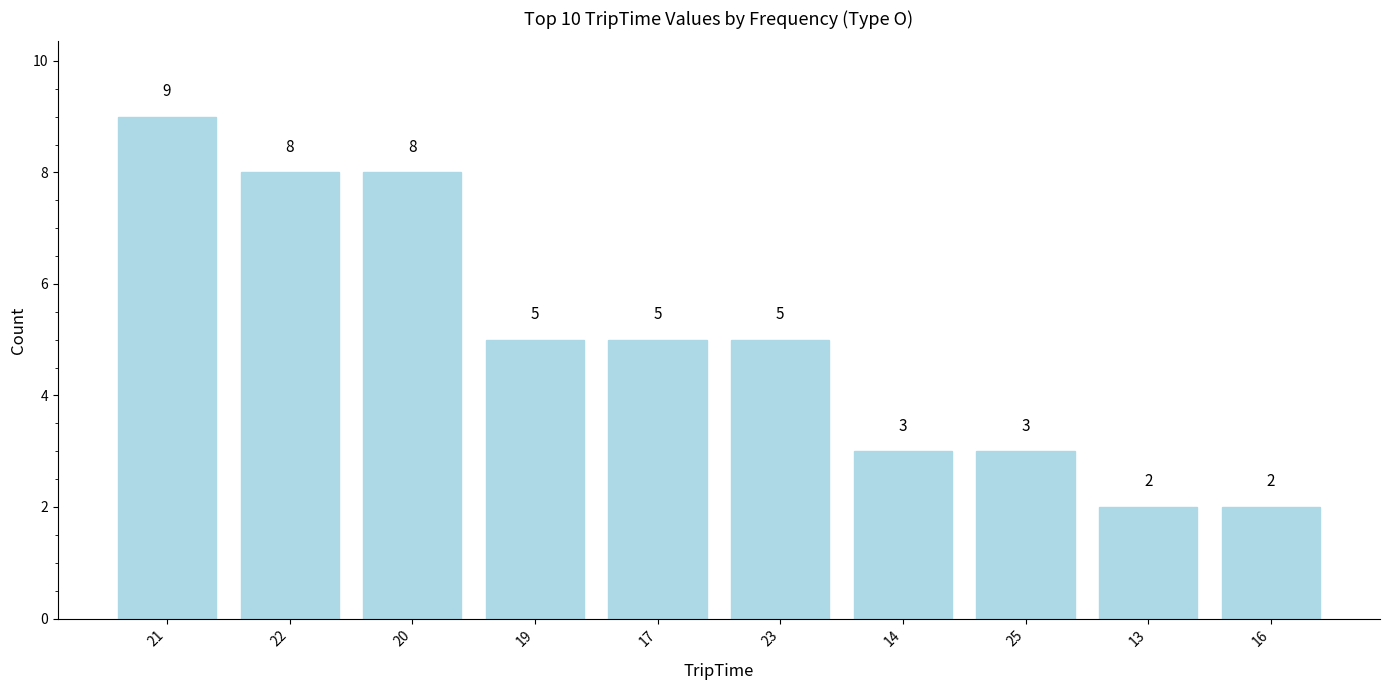

Between 20 and 21, which is larger?

21